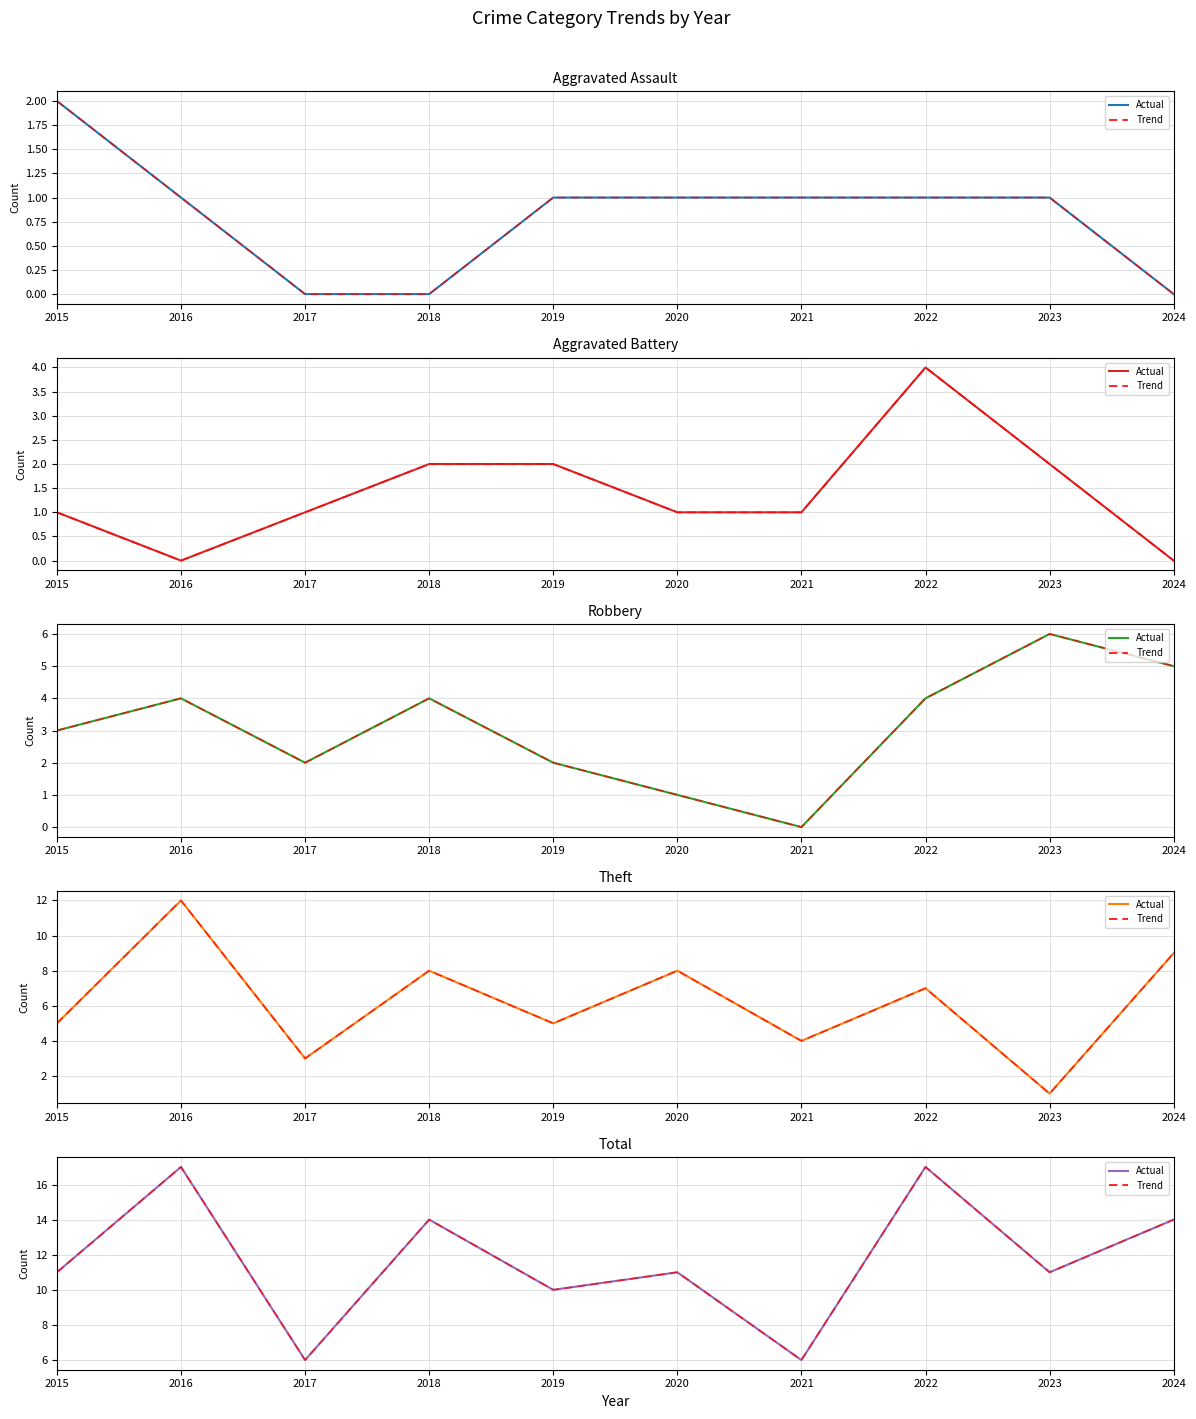

What are all the series names shown in the legend?

Actual, Trend